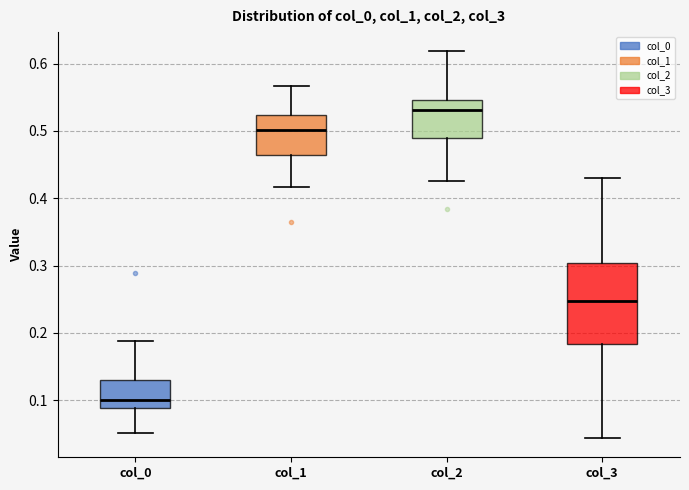

Where does the upper whisker of the box for col_1 end on the y-axis? The values are not printed on the chart, so give them approximately, as read against the axis.

0.57